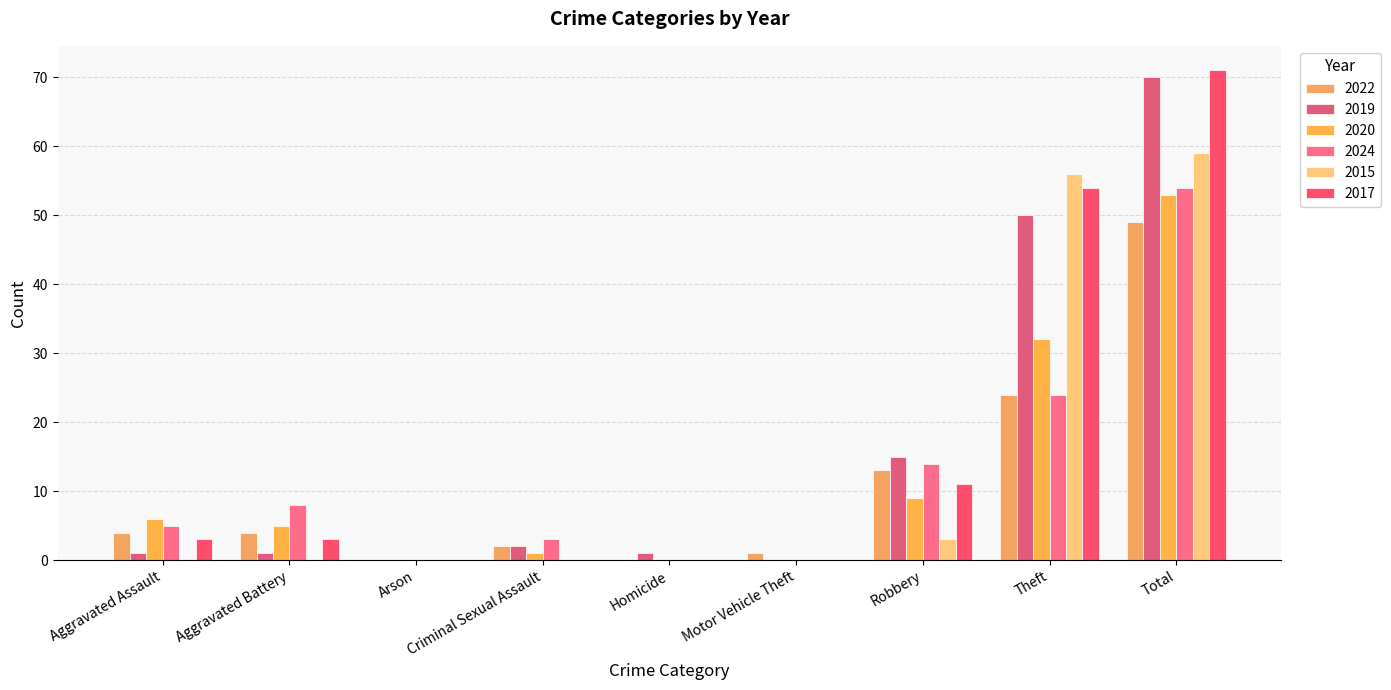

Reading left to right, extract all data points from this chart.

2022: Aggravated Assault=4	Aggravated Battery=4	Arson=0	Criminal Sexual Assault=2	Homicide=0	Motor Vehicle Theft=1	Robbery=13	Theft=24	Total=49
2019: Aggravated Assault=1	Aggravated Battery=1	Arson=0	Criminal Sexual Assault=2	Homicide=1	Motor Vehicle Theft=0	Robbery=15	Theft=50	Total=70
2020: Aggravated Assault=6	Aggravated Battery=5	Arson=0	Criminal Sexual Assault=1	Homicide=0	Motor Vehicle Theft=0	Robbery=9	Theft=32	Total=53
2024: Aggravated Assault=5	Aggravated Battery=8	Arson=0	Criminal Sexual Assault=3	Homicide=0	Motor Vehicle Theft=0	Robbery=14	Theft=24	Total=54
2015: Aggravated Assault=0	Aggravated Battery=0	Arson=0	Criminal Sexual Assault=0	Homicide=0	Motor Vehicle Theft=0	Robbery=3	Theft=56	Total=59
2017: Aggravated Assault=3	Aggravated Battery=3	Arson=0	Criminal Sexual Assault=0	Homicide=0	Motor Vehicle Theft=0	Robbery=11	Theft=54	Total=71